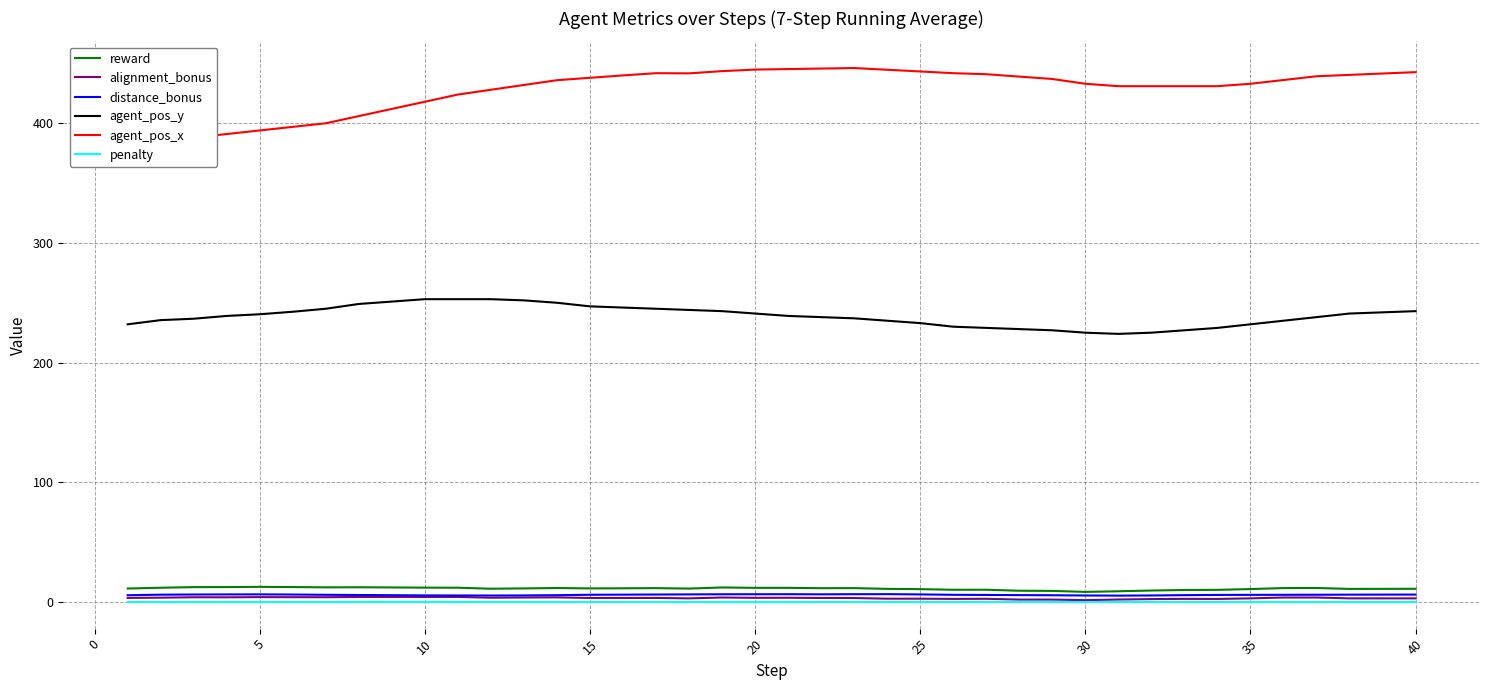

What is the maximum value for agent_pos_y?

253.0